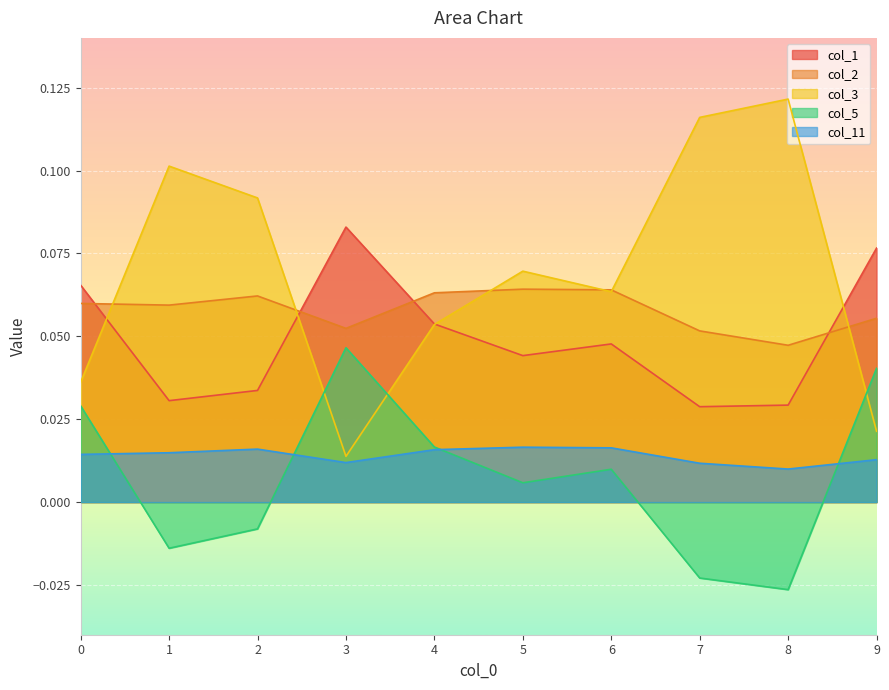

True or false: col_1 has a value of 0.0 at 5.

True